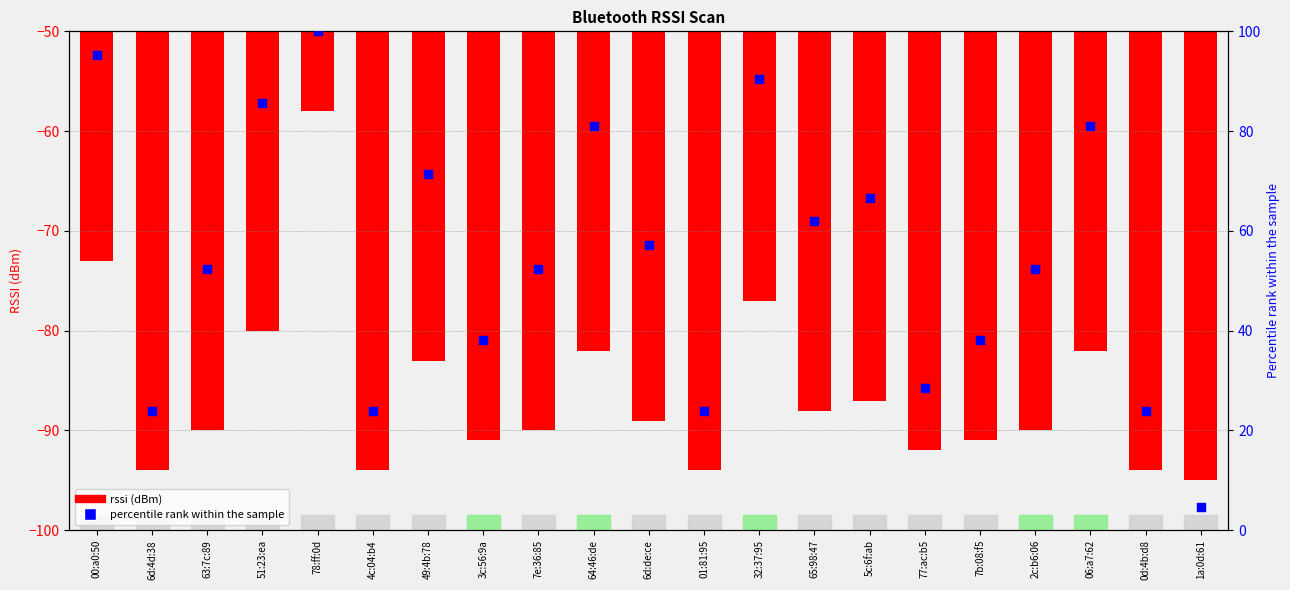

Which series contains the highest Y value?

percentile rank within the sample